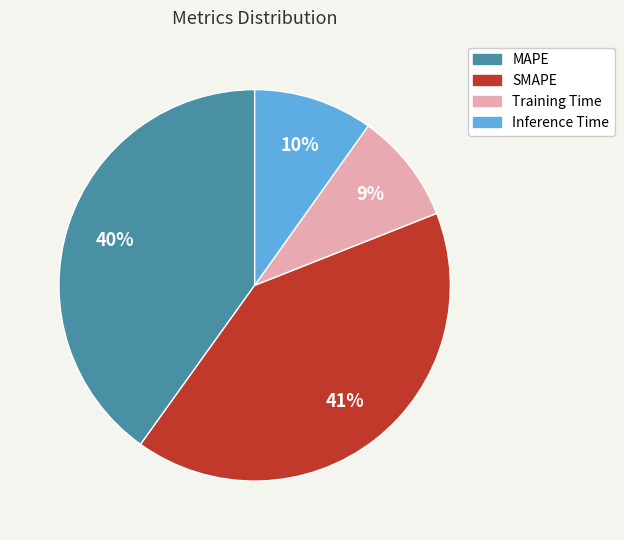

Combined, do SMAPE and Inference Time account for over 50%?

Yes